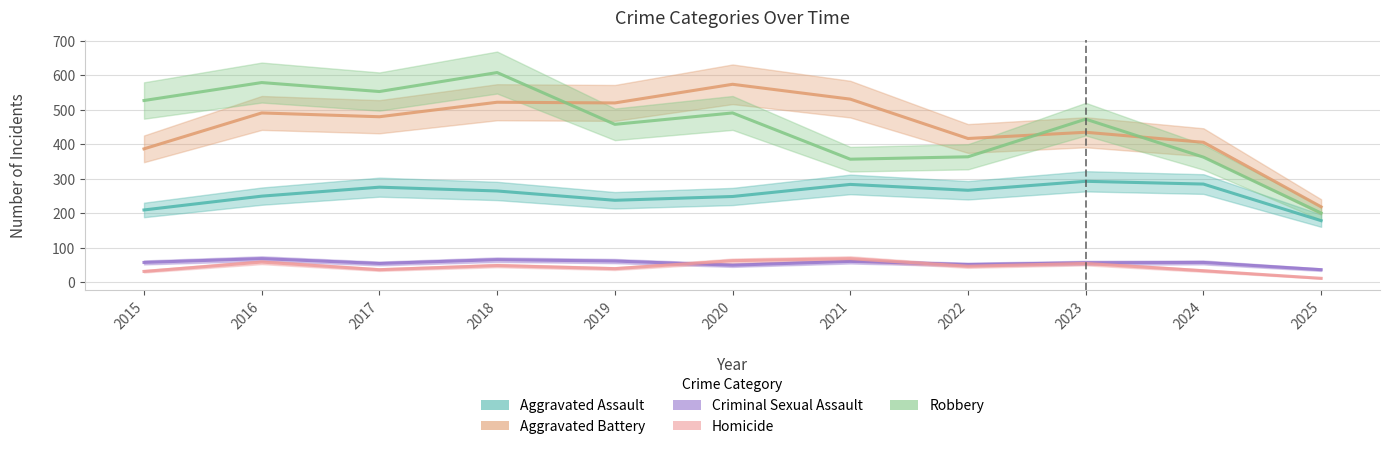

Reading left to right, list all the values displayed in this chart.

Aggravated Assault: 210	250	276	265	238	249	284	267	293	285	179
Aggravated Battery: 387	491	480	522	520	574	531	417	435	406	219
Criminal Sexual Assault: 58	69	55	66	62	50	61	52	57	58	37
Homicide: 32	59	37	49	40	63	69	47	55	34	12
Robbery: 527	579	553	608	458	491	357	364	473	363	201